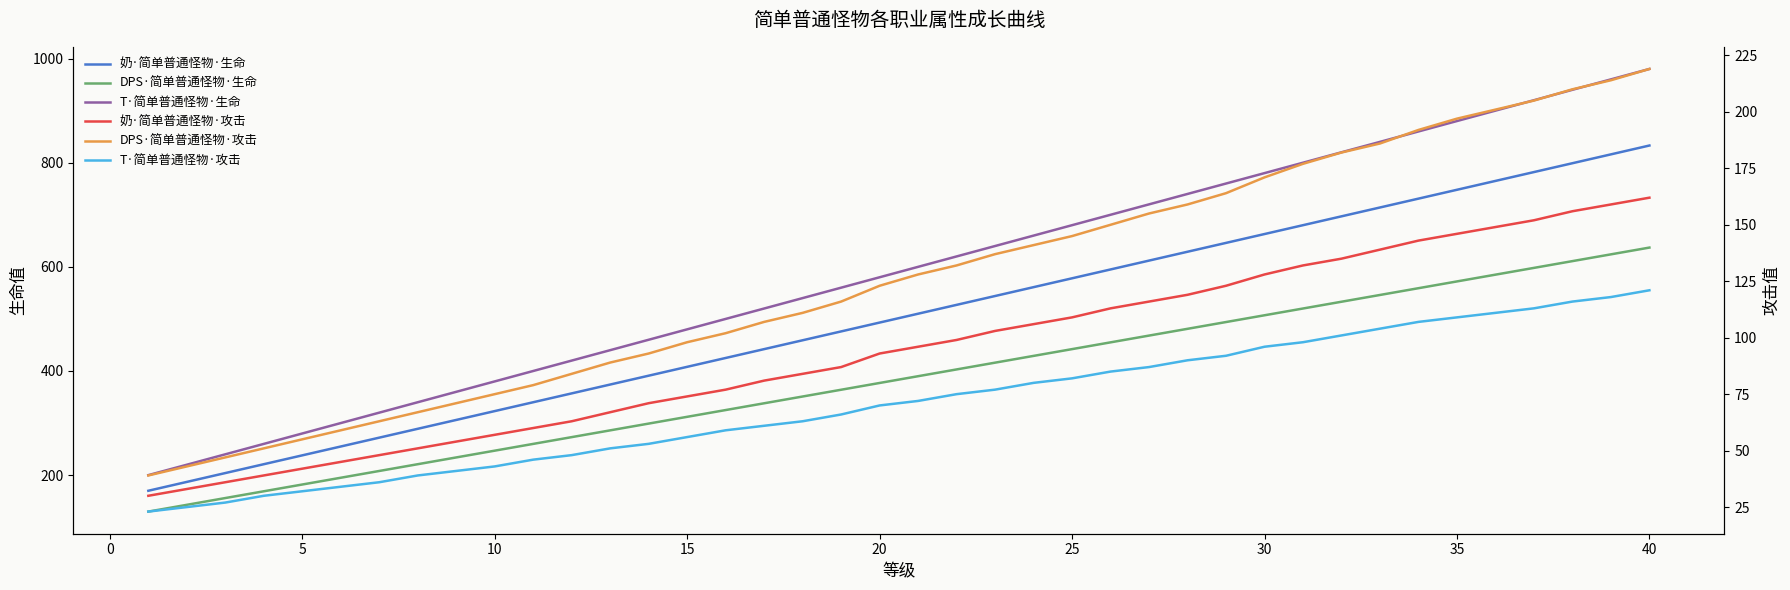

True or false: 奶·简单普通怪物·生命 and T·简单普通怪物·攻击 intersect in this chart.

False